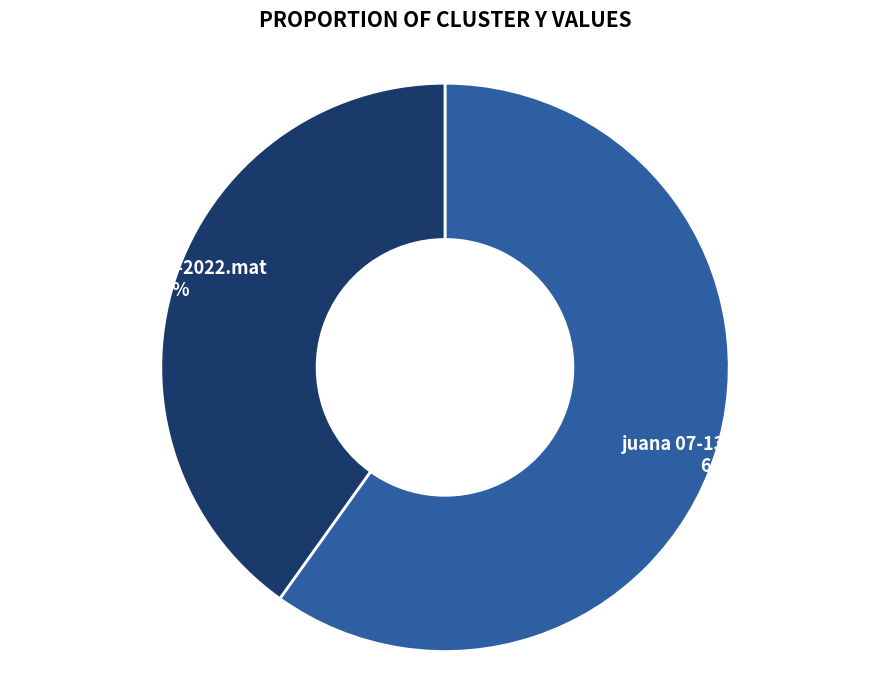

Does any single category account for the majority?

Yes